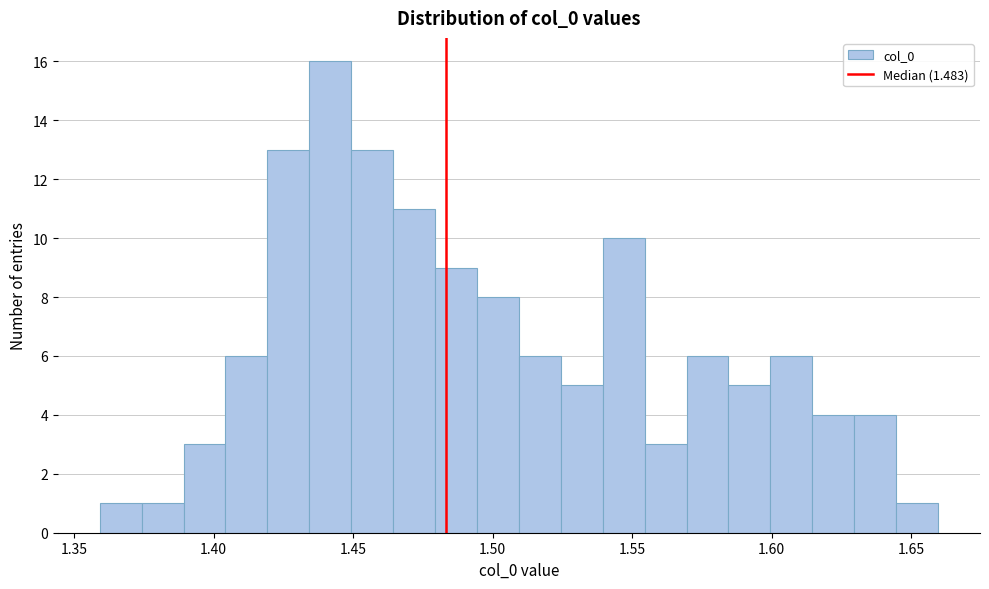

Around what value on the x-axis is the tallest bar? Give the approximate position of its centre, as read against the axis.

1.440